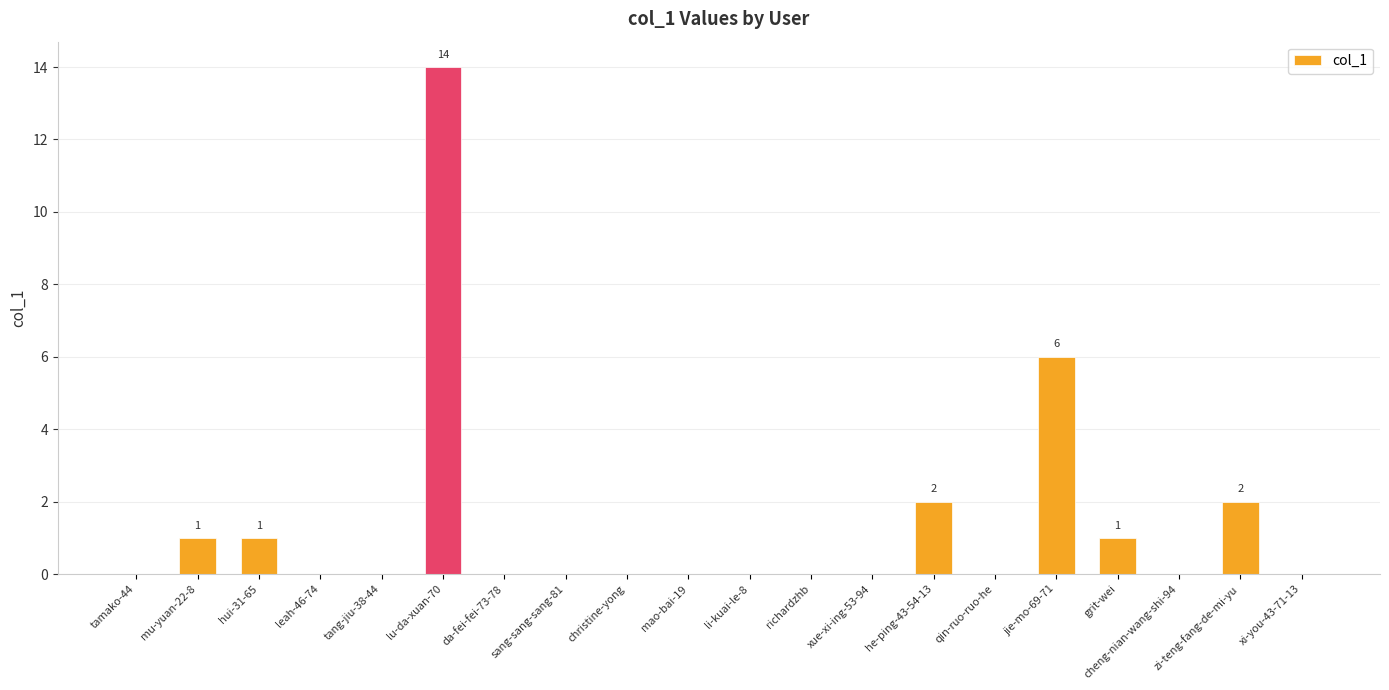

What is the sum of all values?

27